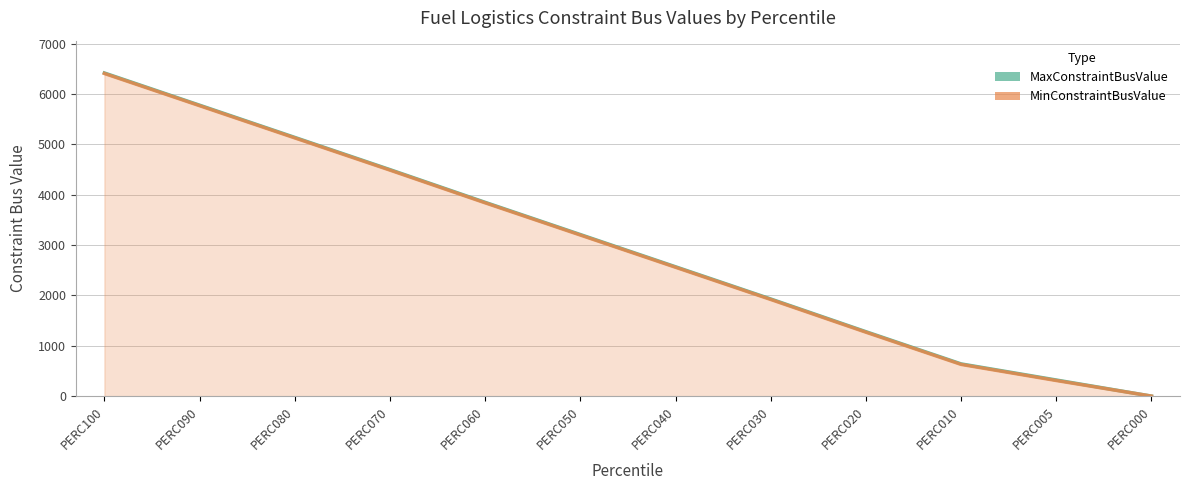

At which label does MinConstraintBusValue line first exceed 3200?

PERC100